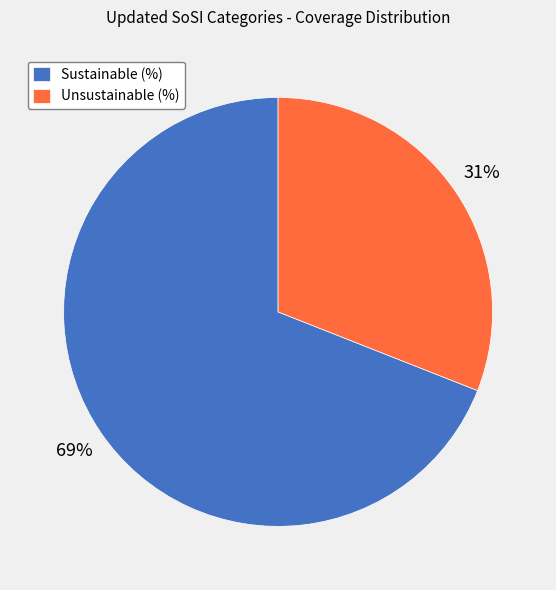

Which has a higher value, Sustainable (%) or Unsustainable (%)?

Sustainable (%)